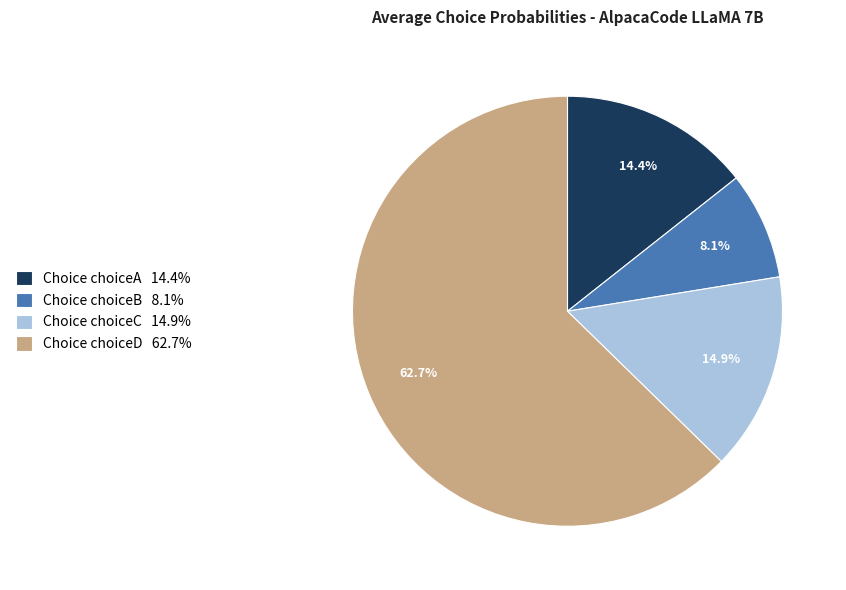

To the nearest percent, what is the difference between the largest and smallest slice percentages?

55%